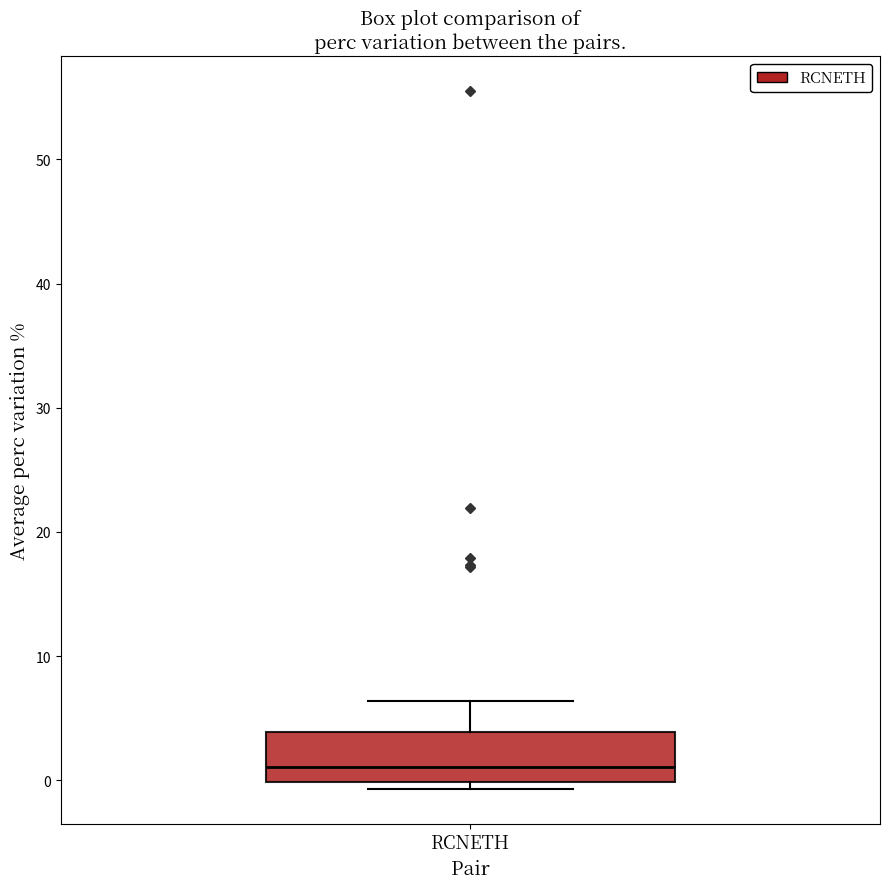

Read this box plot against the y-axis: the position of the median line, the range covered by the box, and the ends of both whiskers. The values are not printed on the chart, so give them approximately, as read against the axis.

median 1, box 0 to 4, whiskers -1 to 6